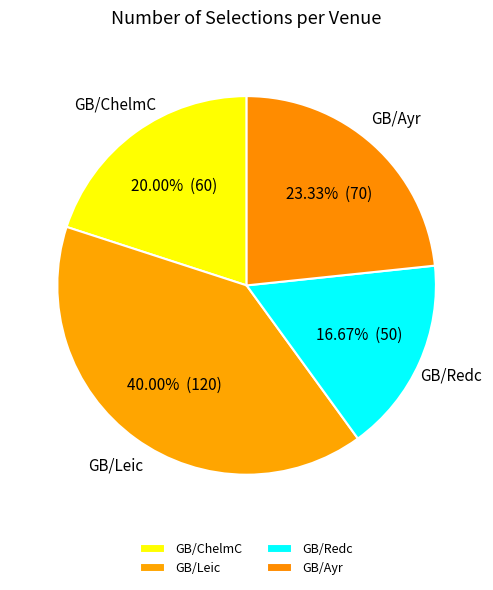

Which slice is the smallest?

GB/Redc